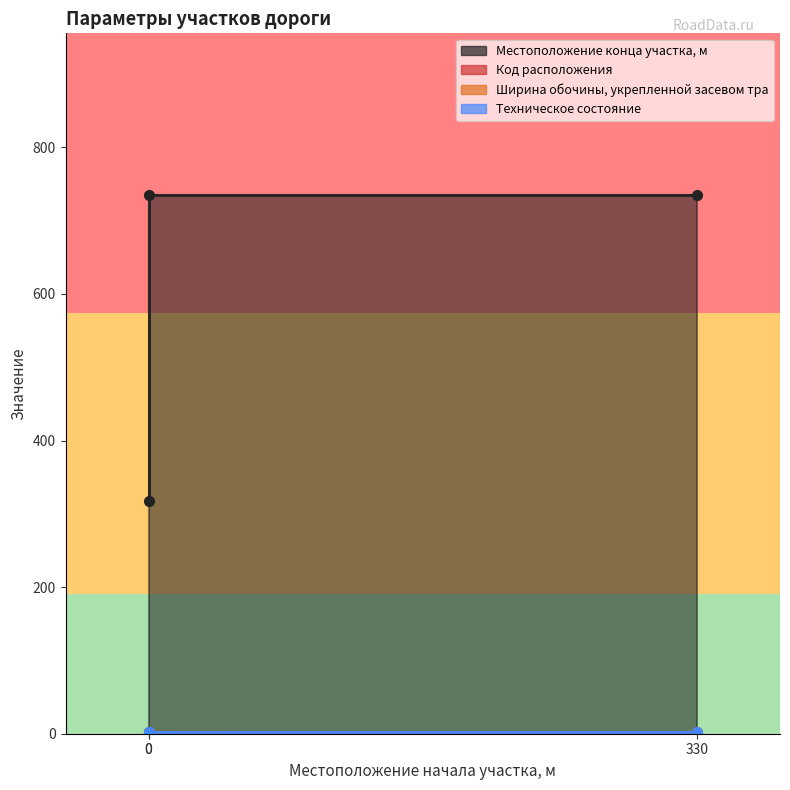

What is the average value of the Местоположение конца участка, м series?

596